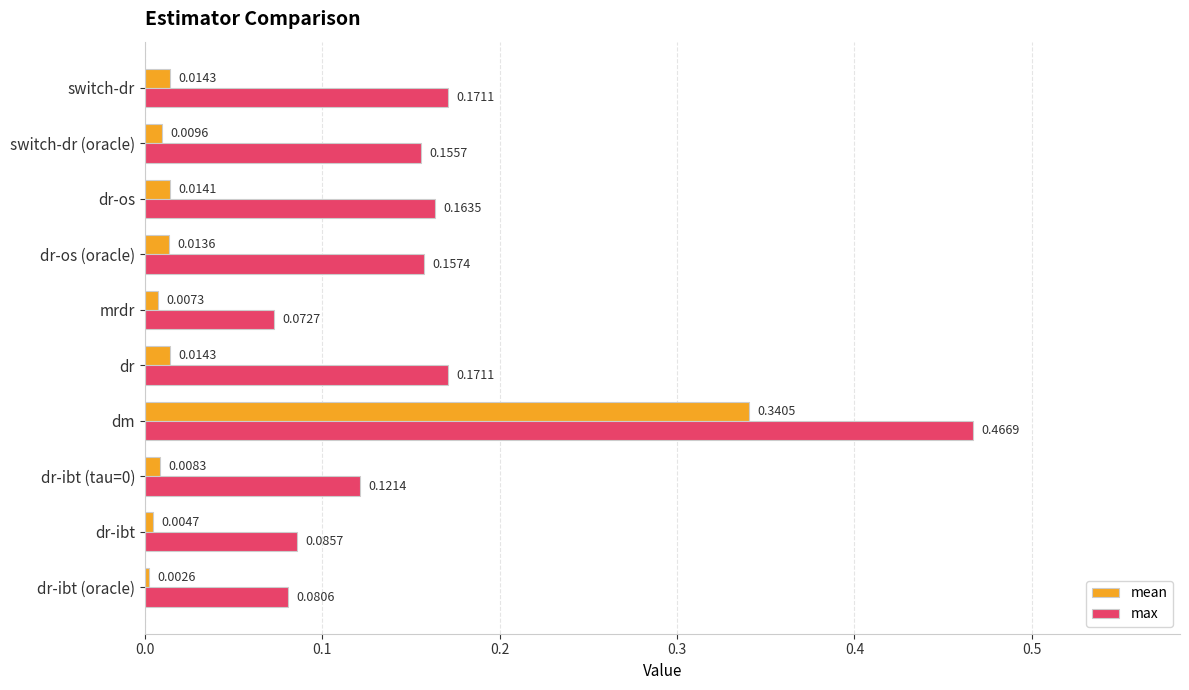

Which label corresponds to the largest value in the chart?

dm